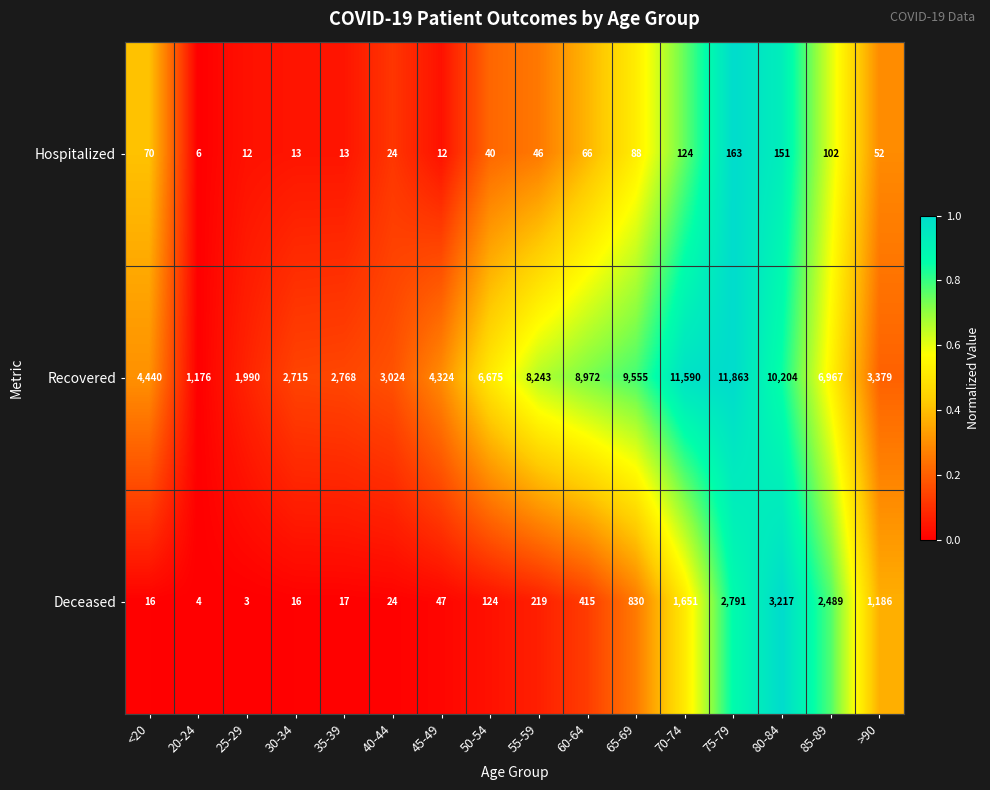

How many categories are shown in the chart?

16